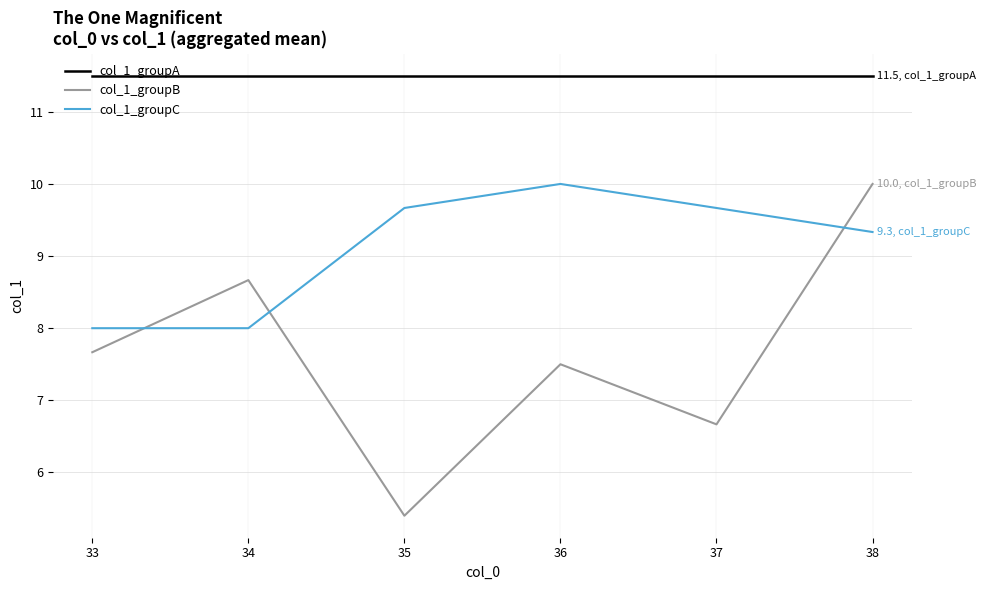

True or false: col_1_groupC and col_1_groupA cross at least once.

False